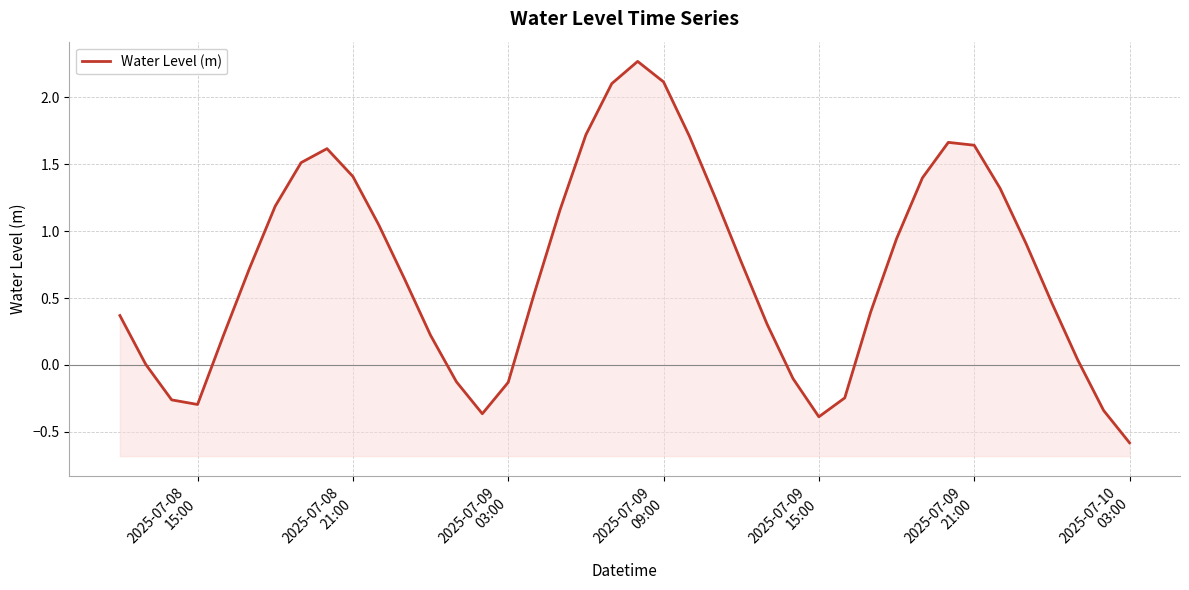

How many values are above zero?

30